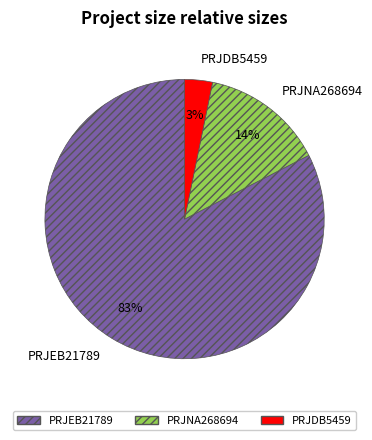

How many segments does this pie chart have?

3